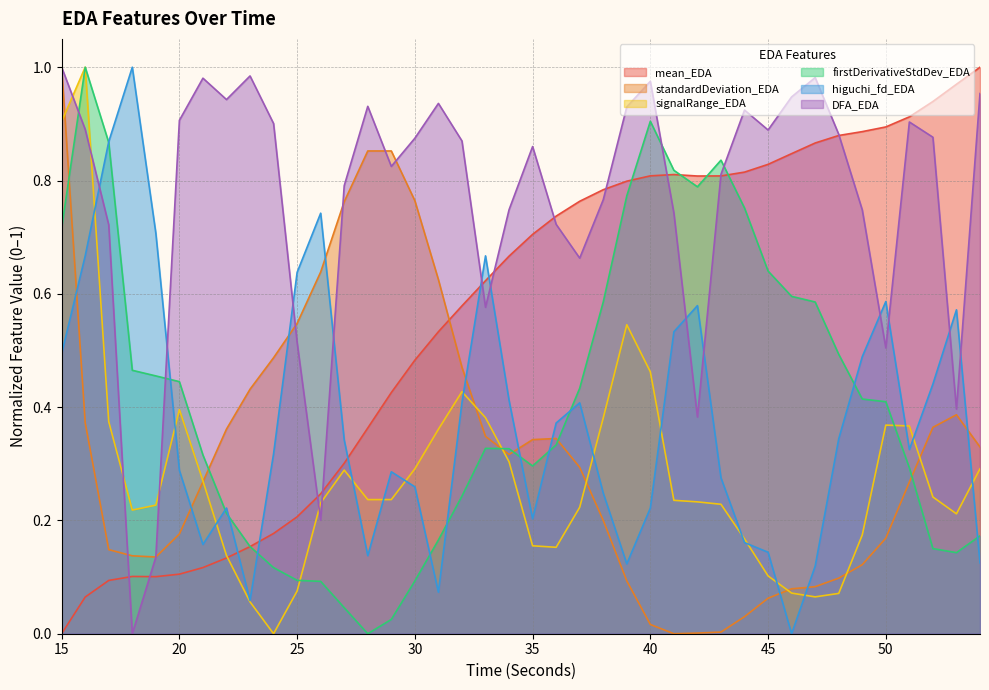

What is the approximate value of mean_EDA at 49?

0.9